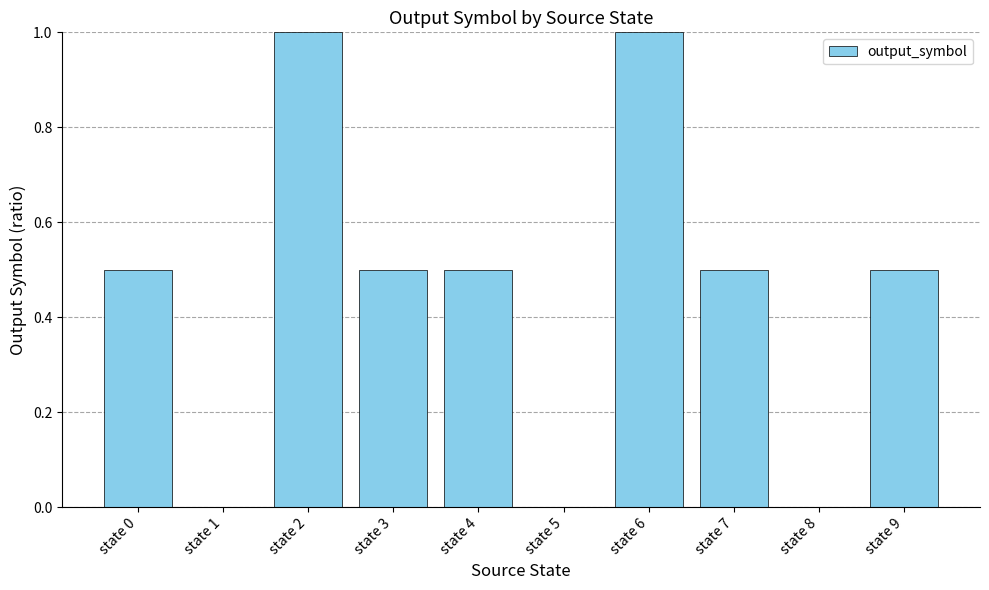

What is the sum of all values?

4.5